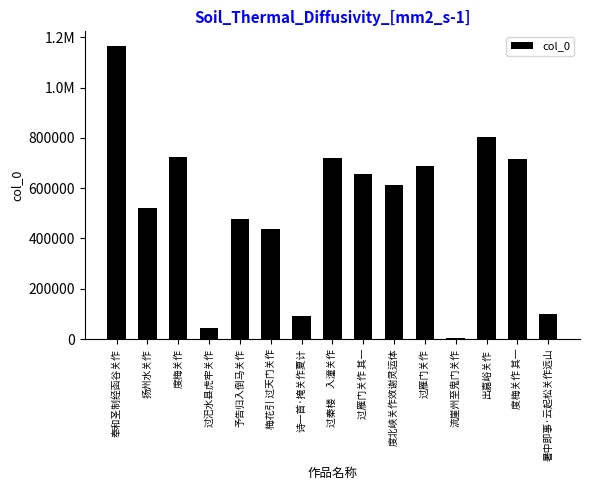

Rank the categories by value from lowest to highest.

流崖州至鬼门关作, 过汜水县虎牢关作, 诗一首·掩关作夏计, 暑中即事·云起松关作远山, 梅花引 过天门关作, 予告归入倒马关作, 扬州水关作, 度北峡关作效谢灵运体, 过雁门关作 其一, 过雁门关作, 度梅关作 其一, 过秦楼　入潼关作, 度梅关作, 出嘉峪关作, 奉和圣制经函谷关作